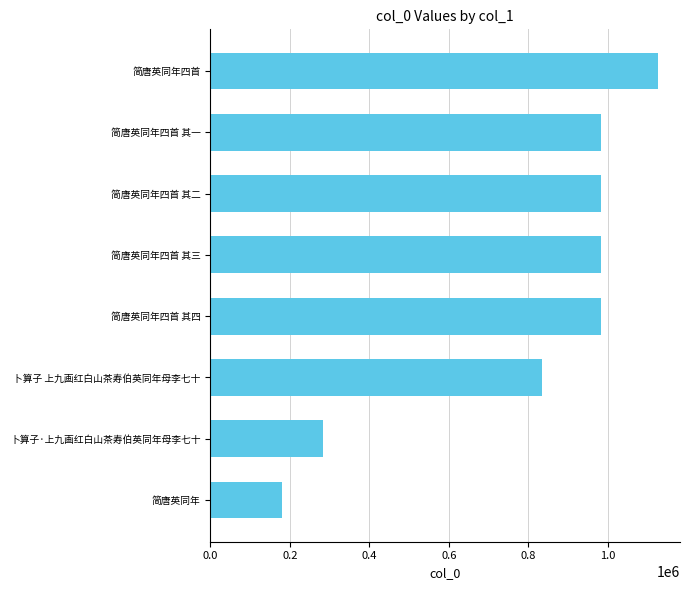

What is the smallest value displayed?

179603